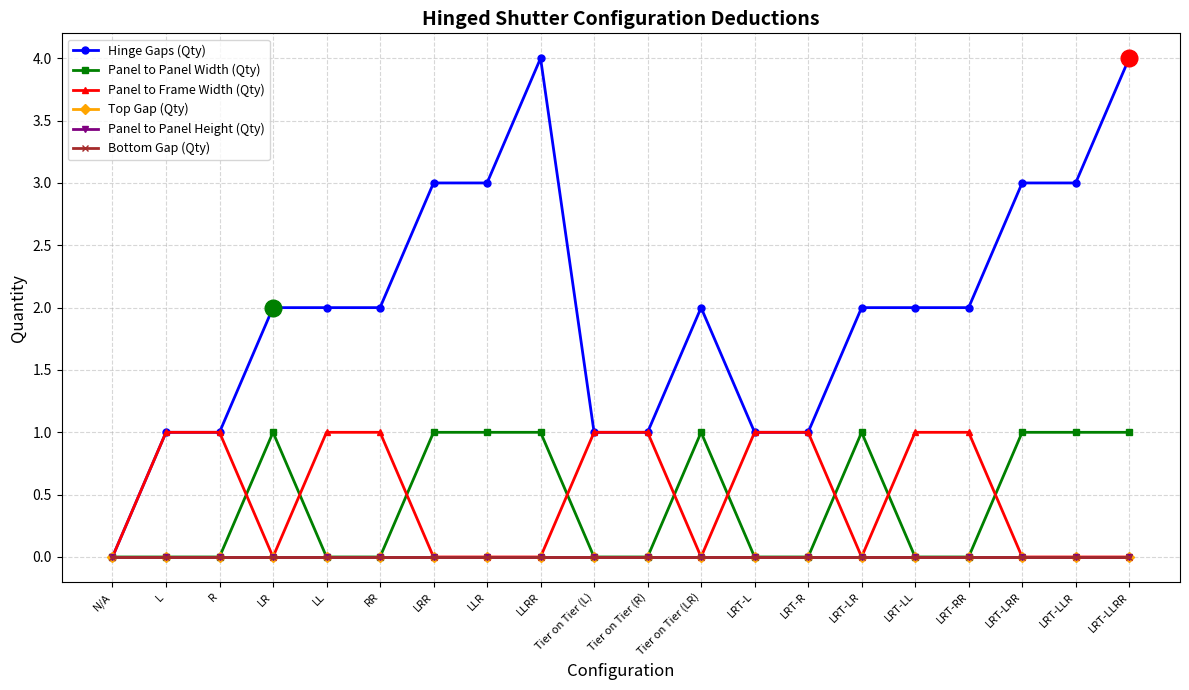

Does the chart have visible grid lines?

Yes